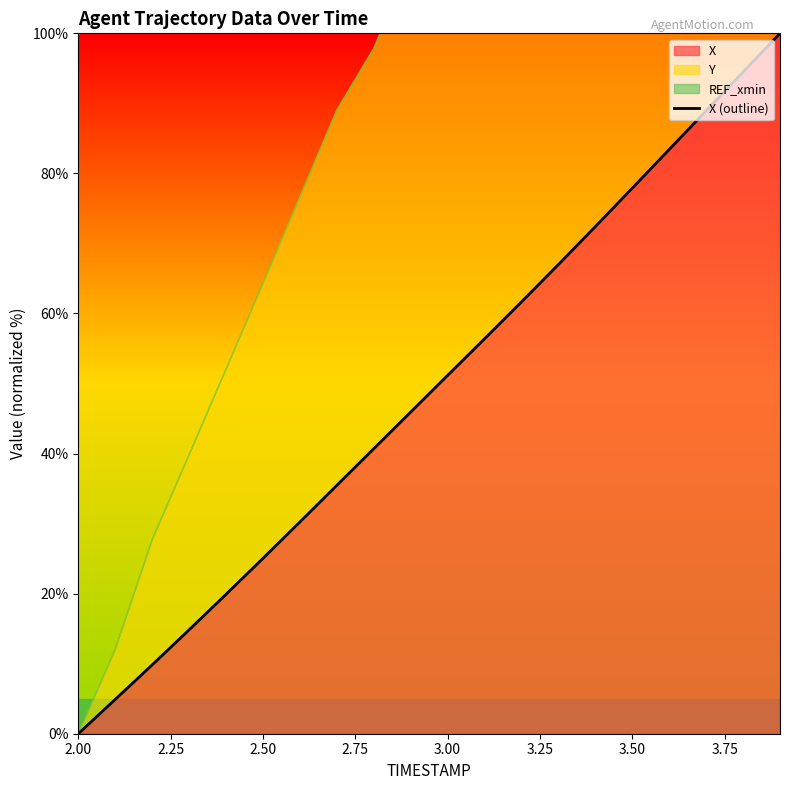

True or false: the data has more than 0 interior local peaks.

False